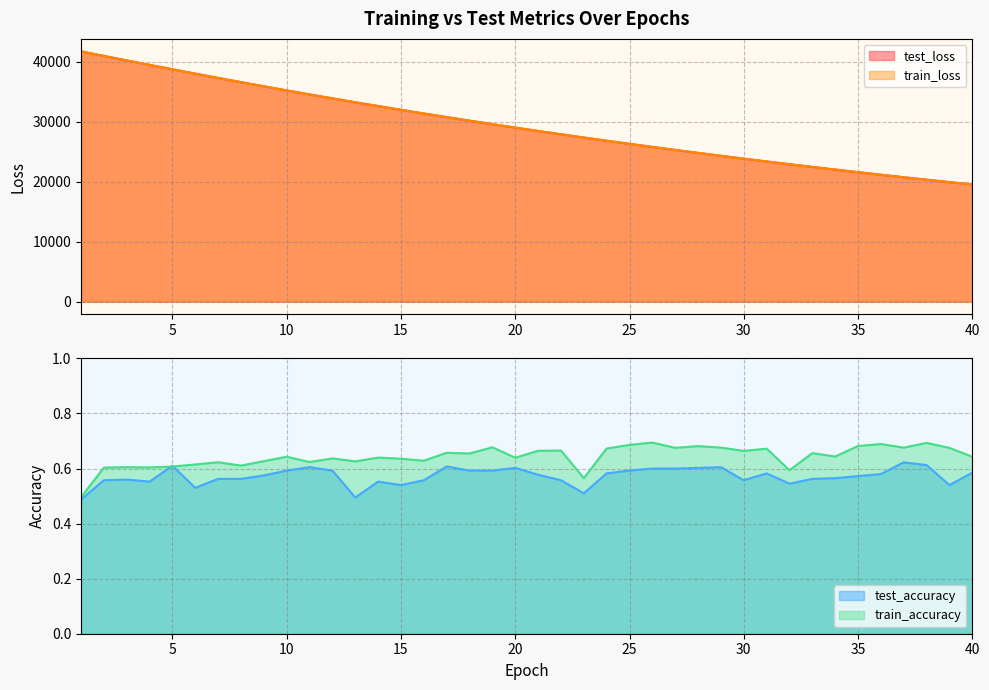

What is the value of the train_accuracy point at the 11th from the left?

0.6